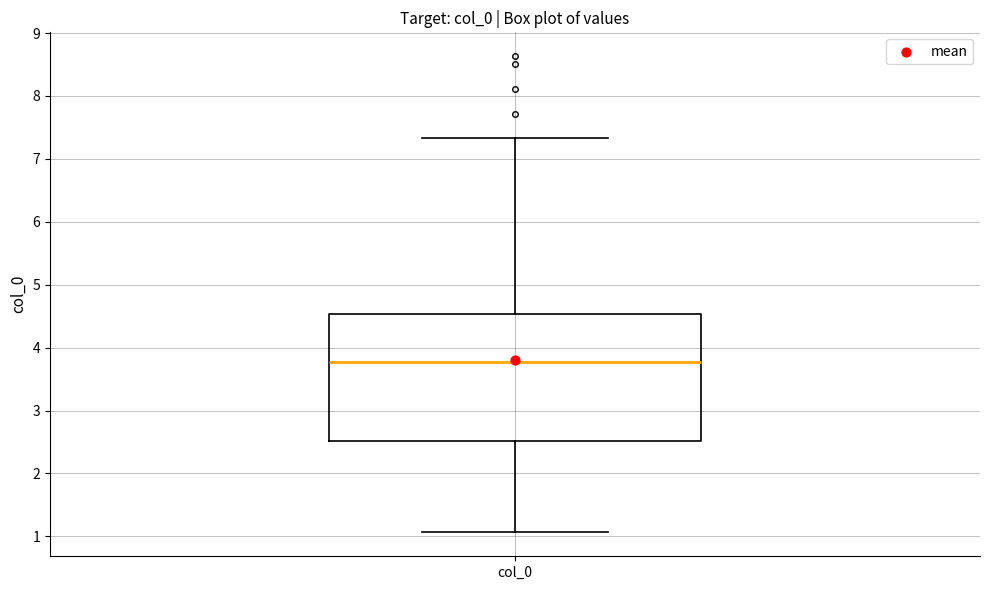

Where does the upper whisker of the box for col_0 end on the y-axis? The values are not printed on the chart, so give them approximately, as read against the axis.

7.3